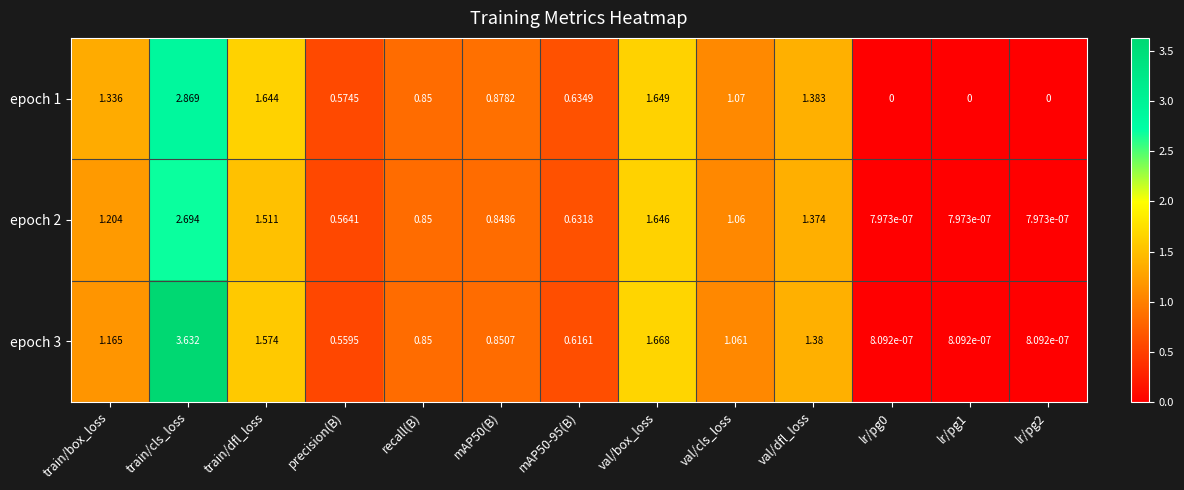

Where is epoch 1 nearest to the value 1?

val/cls_loss